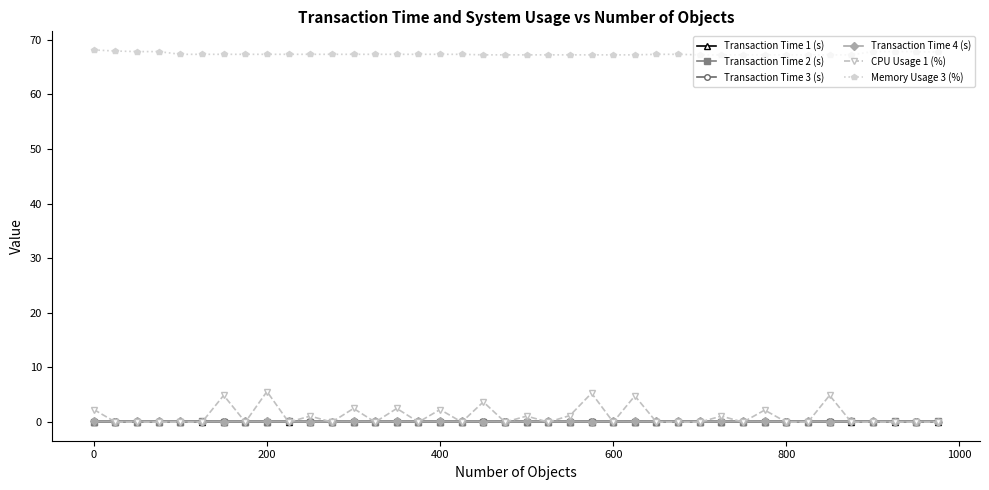

What is the value of the Memory Usage 3 (%) point at the 24th from the left?

67.2